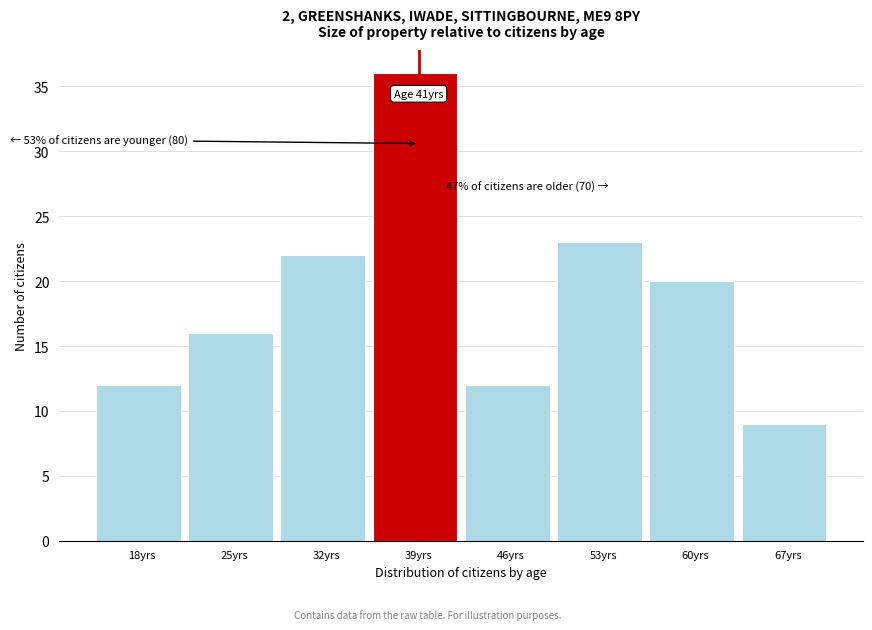

Reading left to right, what are all the values shown in this chart?

12	16	22	36	12	23	20	9